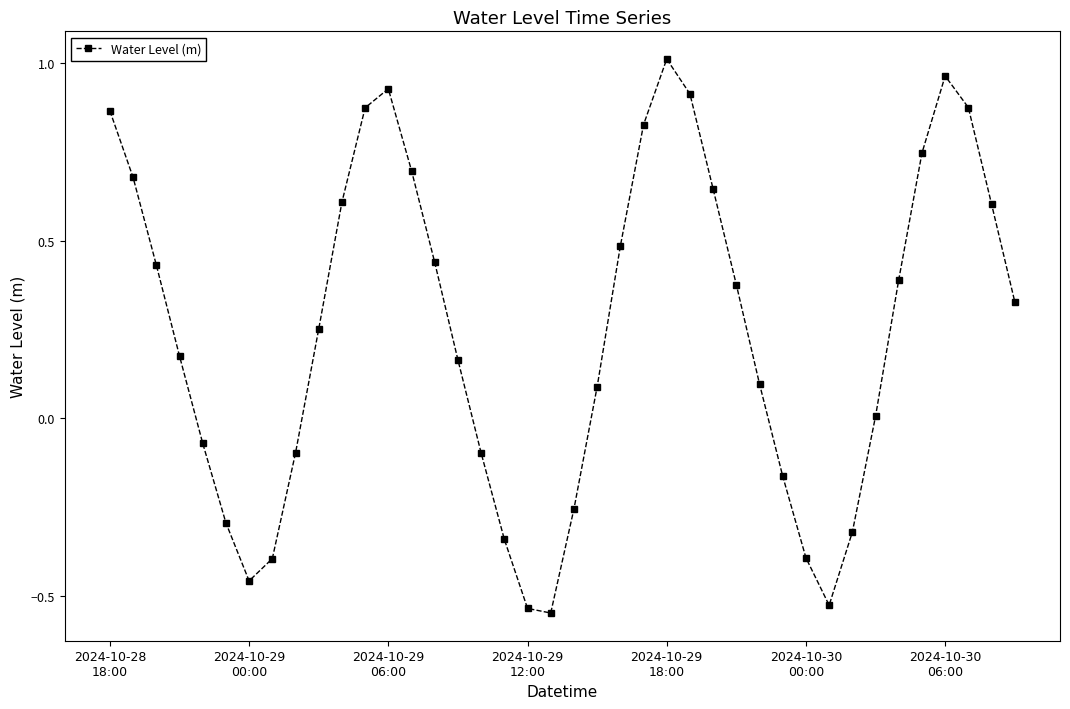

True or false: the data has more than 1 interior local peaks.

True